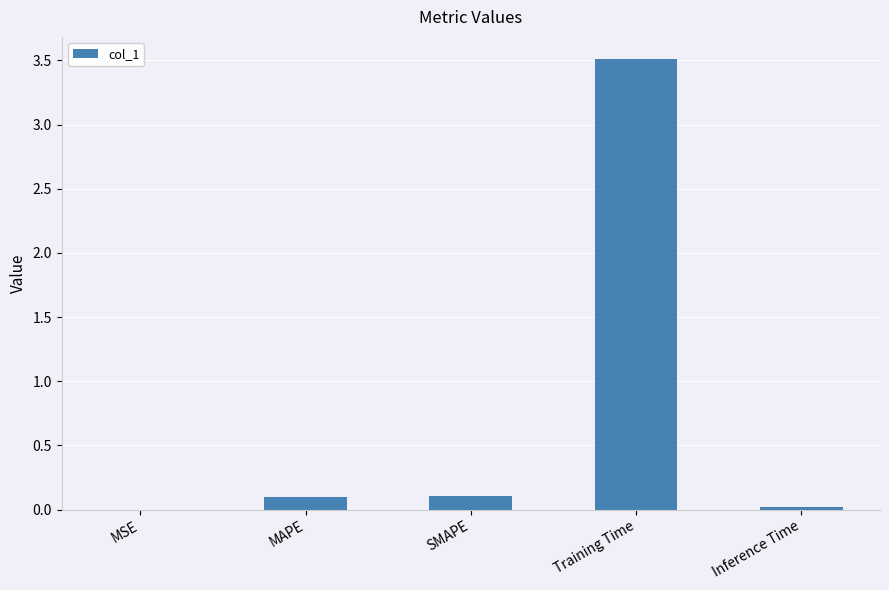

At which category does the chart reach its peak across all series?

Training Time